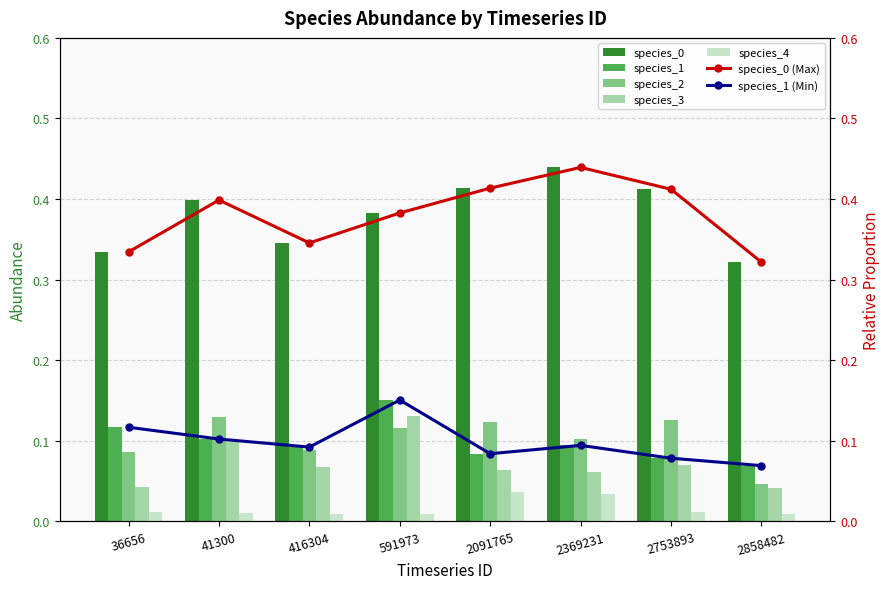

Which category has the highest value in the species_0 series?

2369231